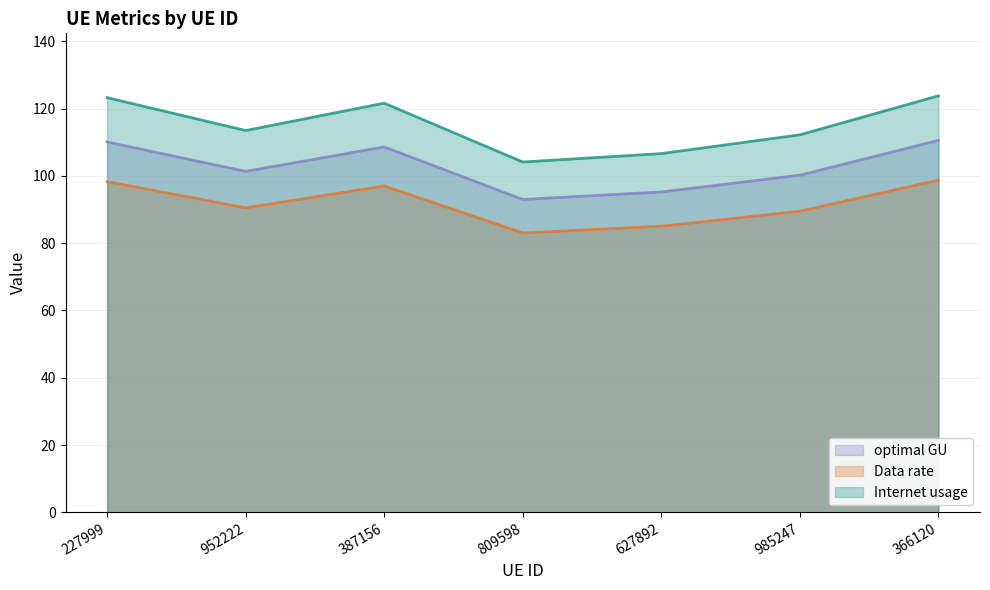

What is the lowest value of the optimal GU series?

93.0